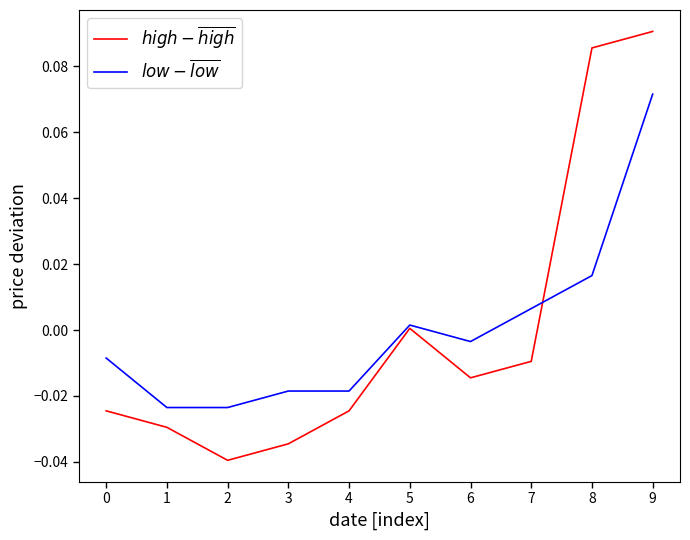

Which label corresponds to the largest value in the chart?

9